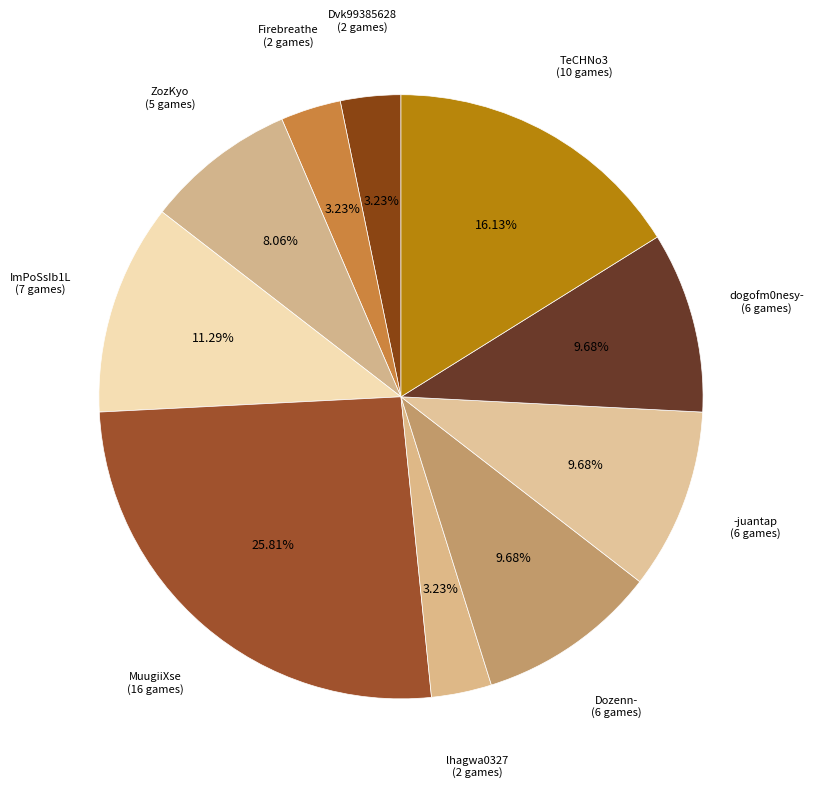

How many segments does this pie chart have?

10